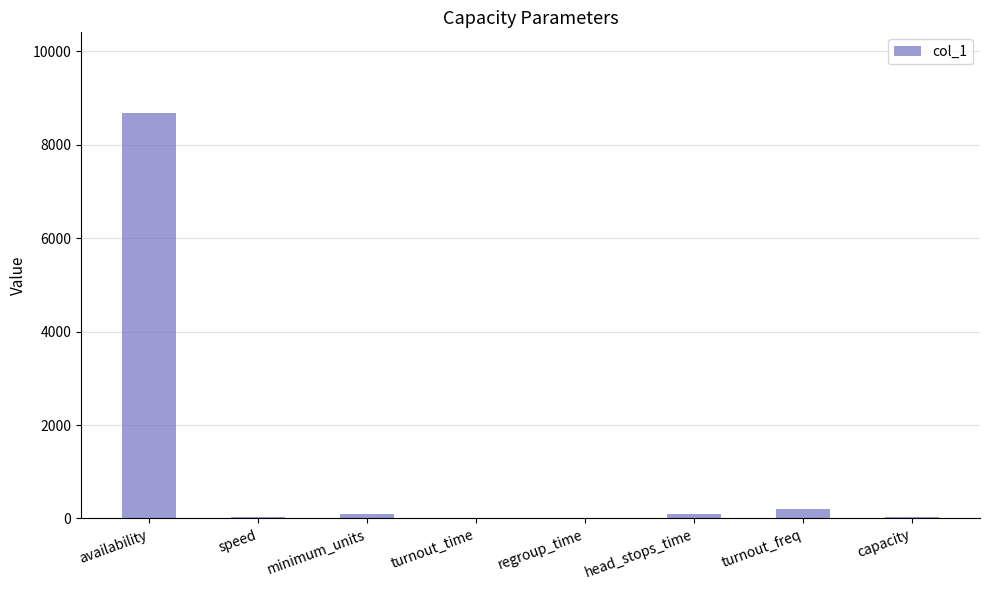

At which category does the chart reach its peak across all series?

availability